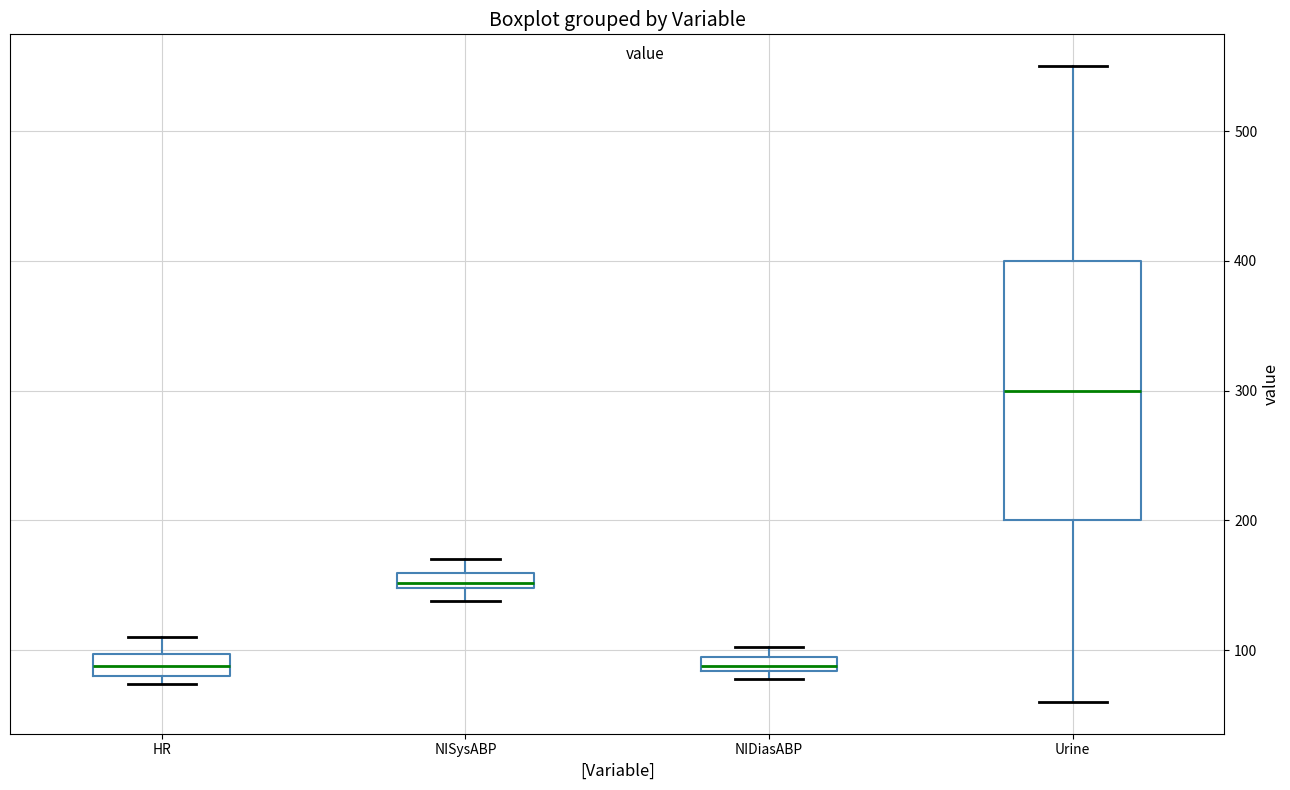

Where does the upper whisker of the box for NISysABP end on the y-axis? The values are not printed on the chart, so give them approximately, as read against the axis.

170